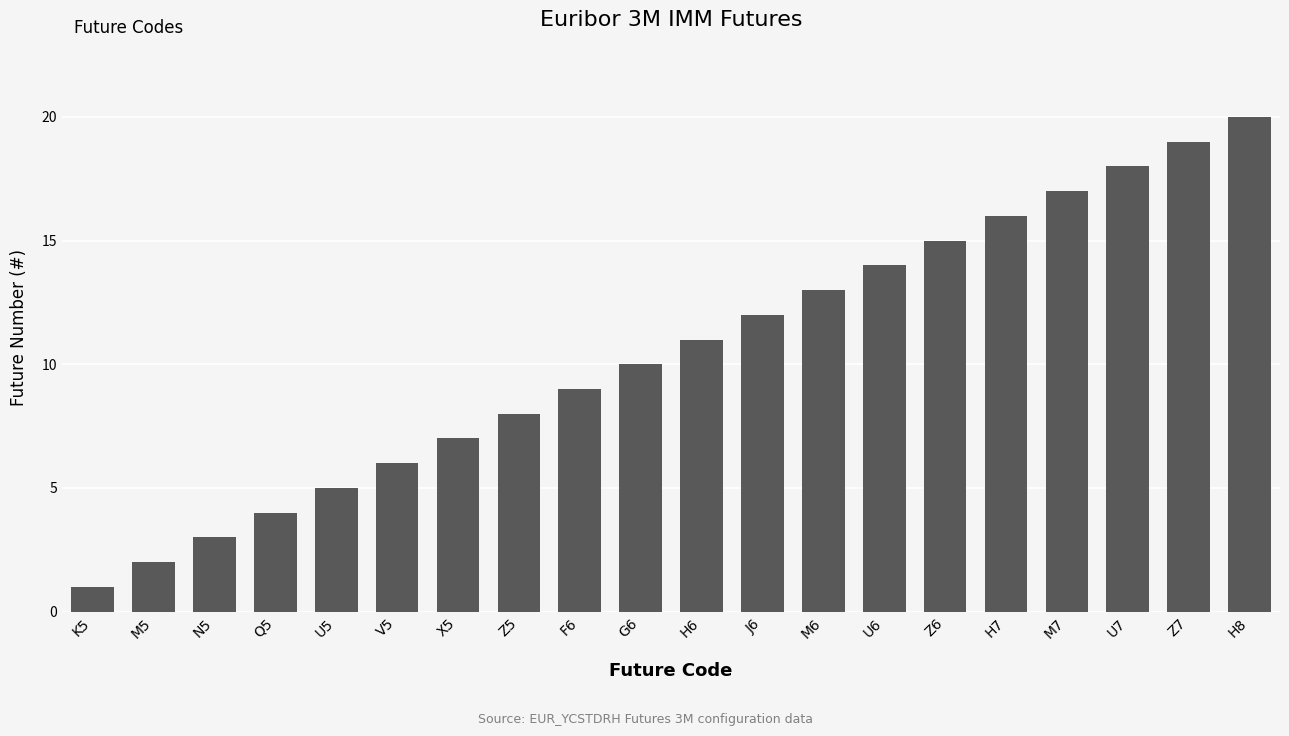

Are the bars grouped side by side (vs. stacked)?

No